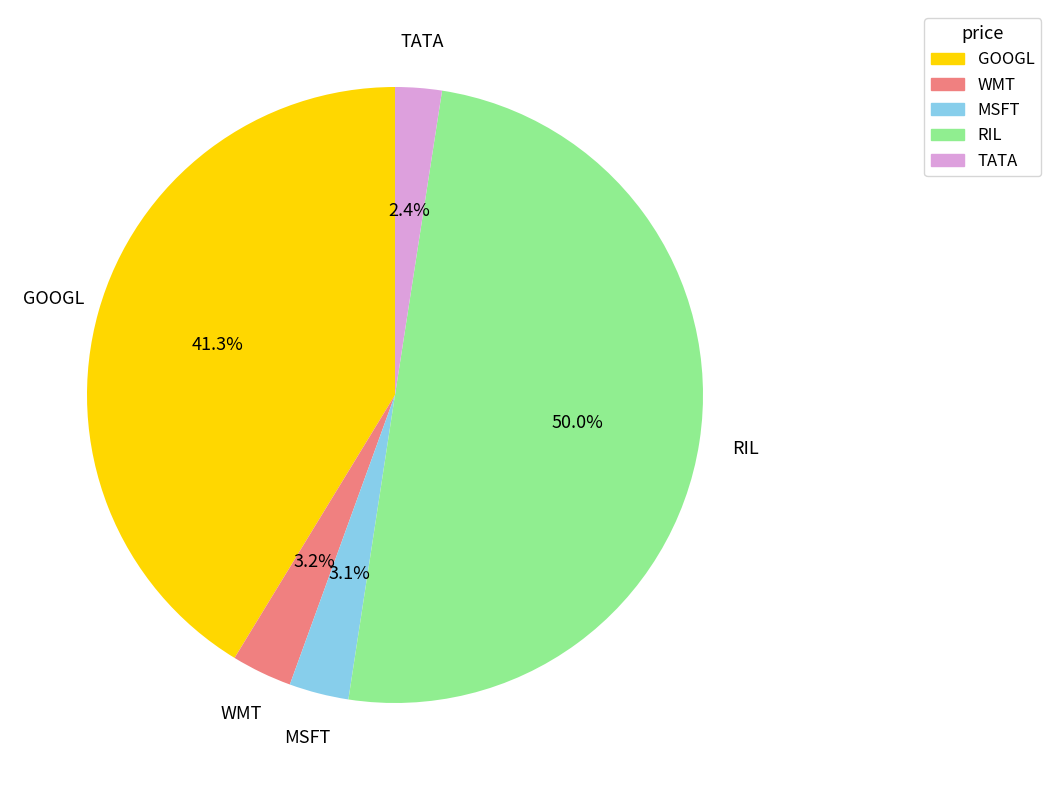

To the nearest percent, what portion does RIL represent?

50%